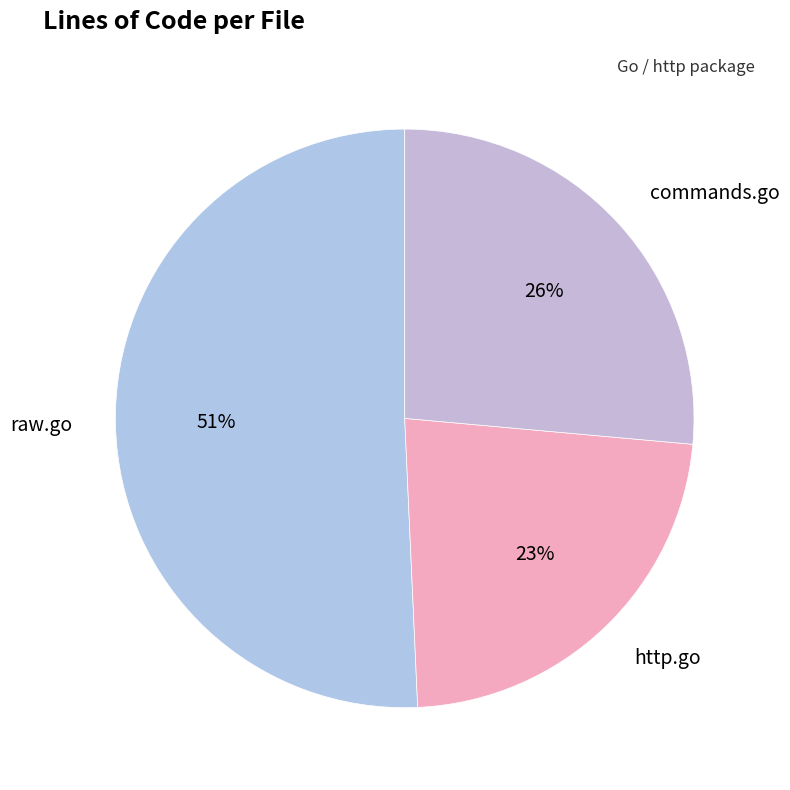

Is there a majority slice in this chart?

Yes